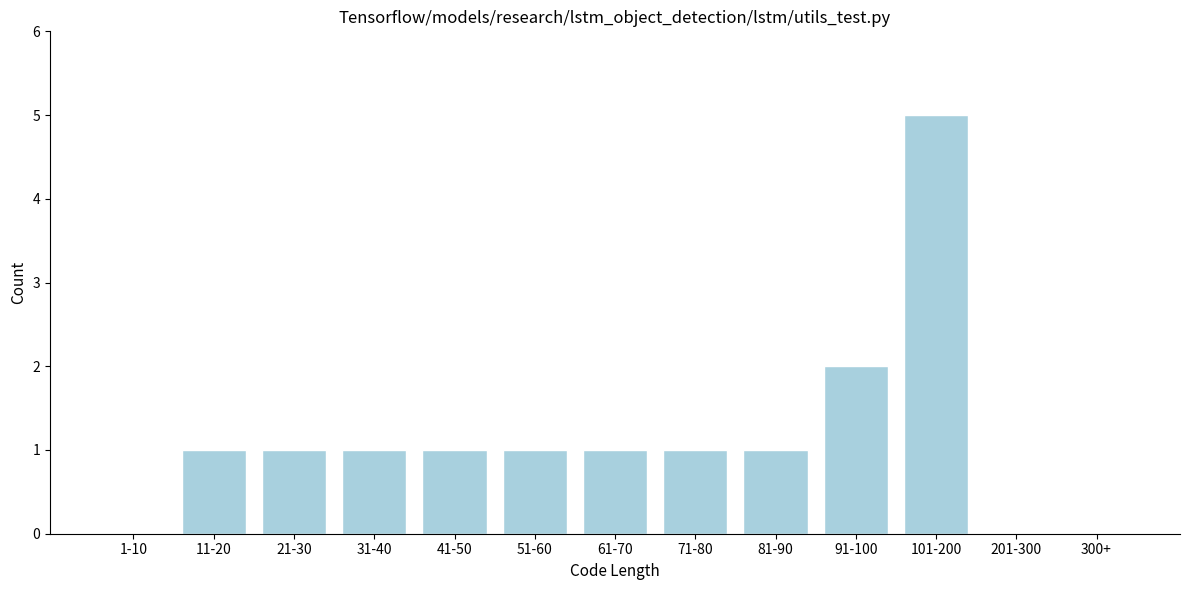

Reading left to right, what are all the values shown in this chart?

1-10=0	11-20=1	21-30=1	31-40=1	41-50=1	51-60=1	61-70=1	71-80=1	81-90=1	91-100=2	101-200=5	201-300=0	300+=0